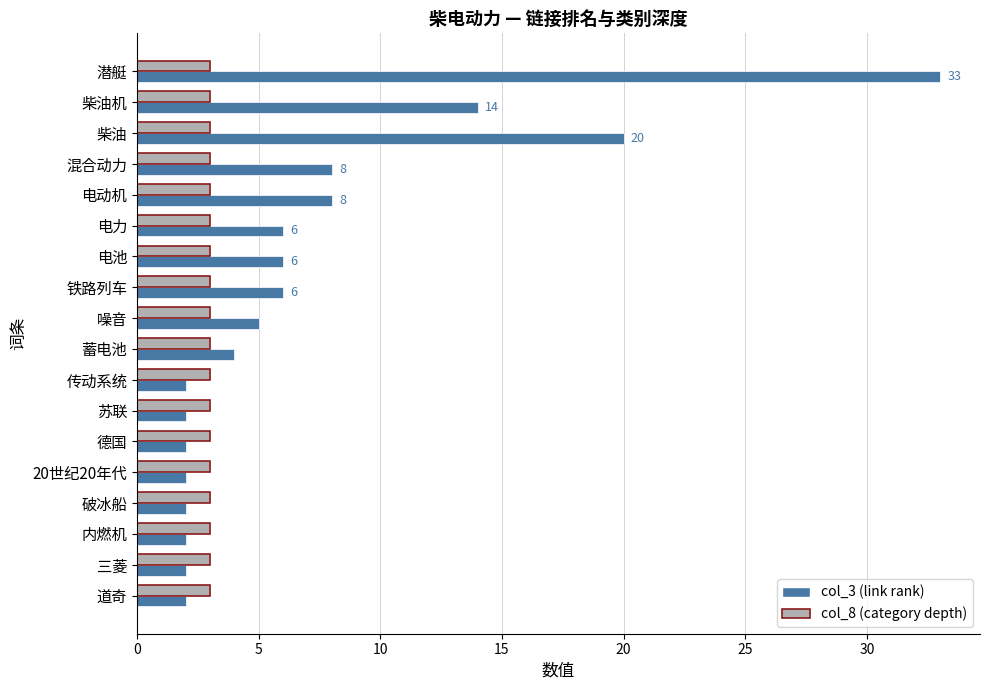

How many series are shown in this chart?

2